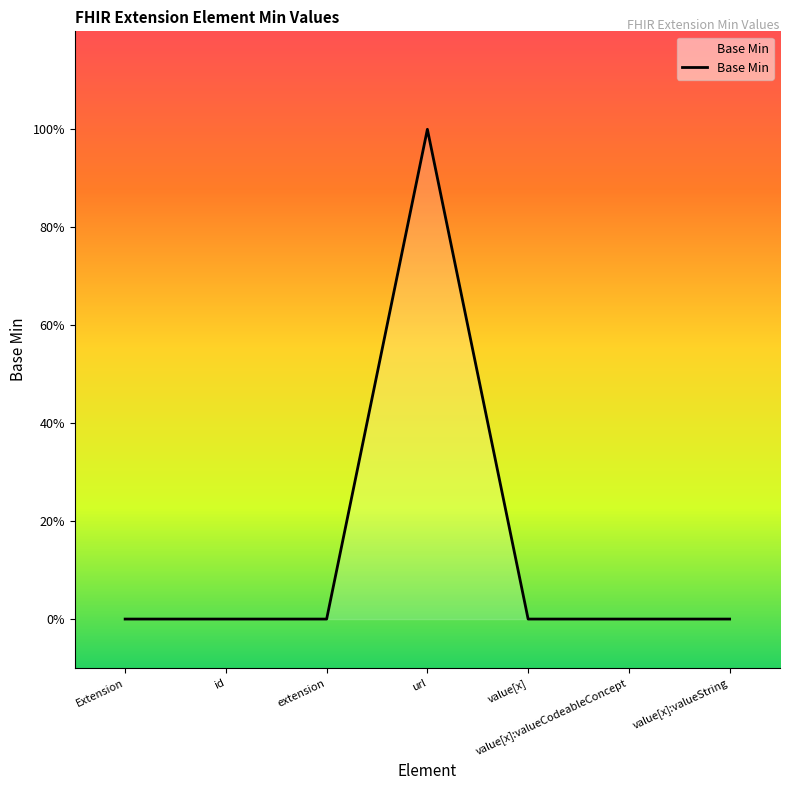

Does the chart display data point markers on the line(s)?

No